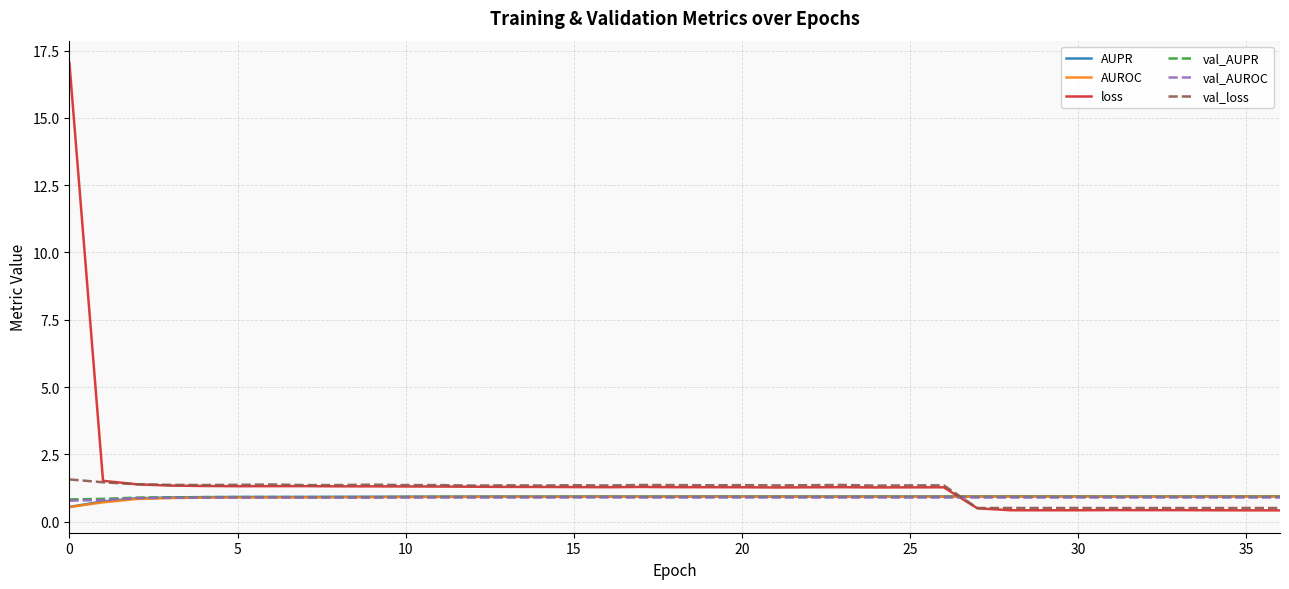

What is the maximum value for val_loss?

1.6